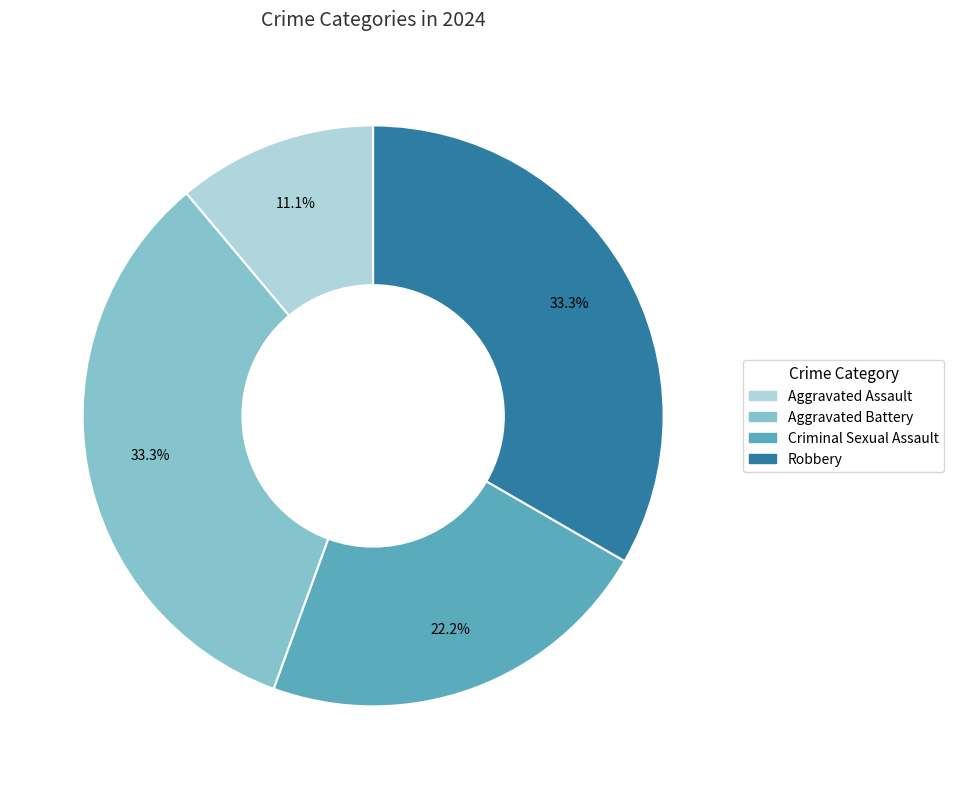

Which category has the smallest portion of the pie?

Aggravated Assault